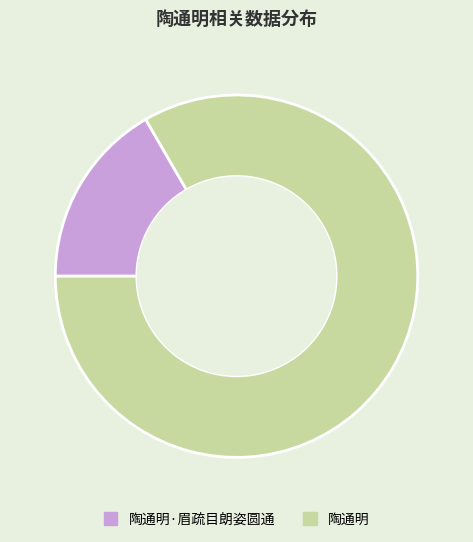

Which slice is the smallest?

陶通明·眉疏目朗姿圆通